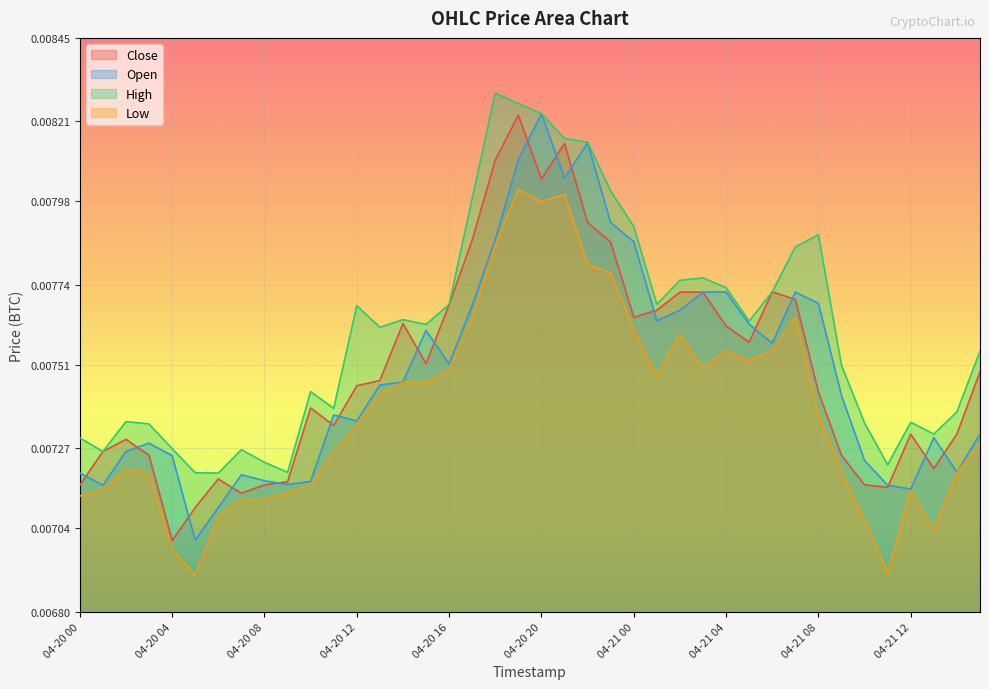

Does the chart display data point markers on the line(s)?

No